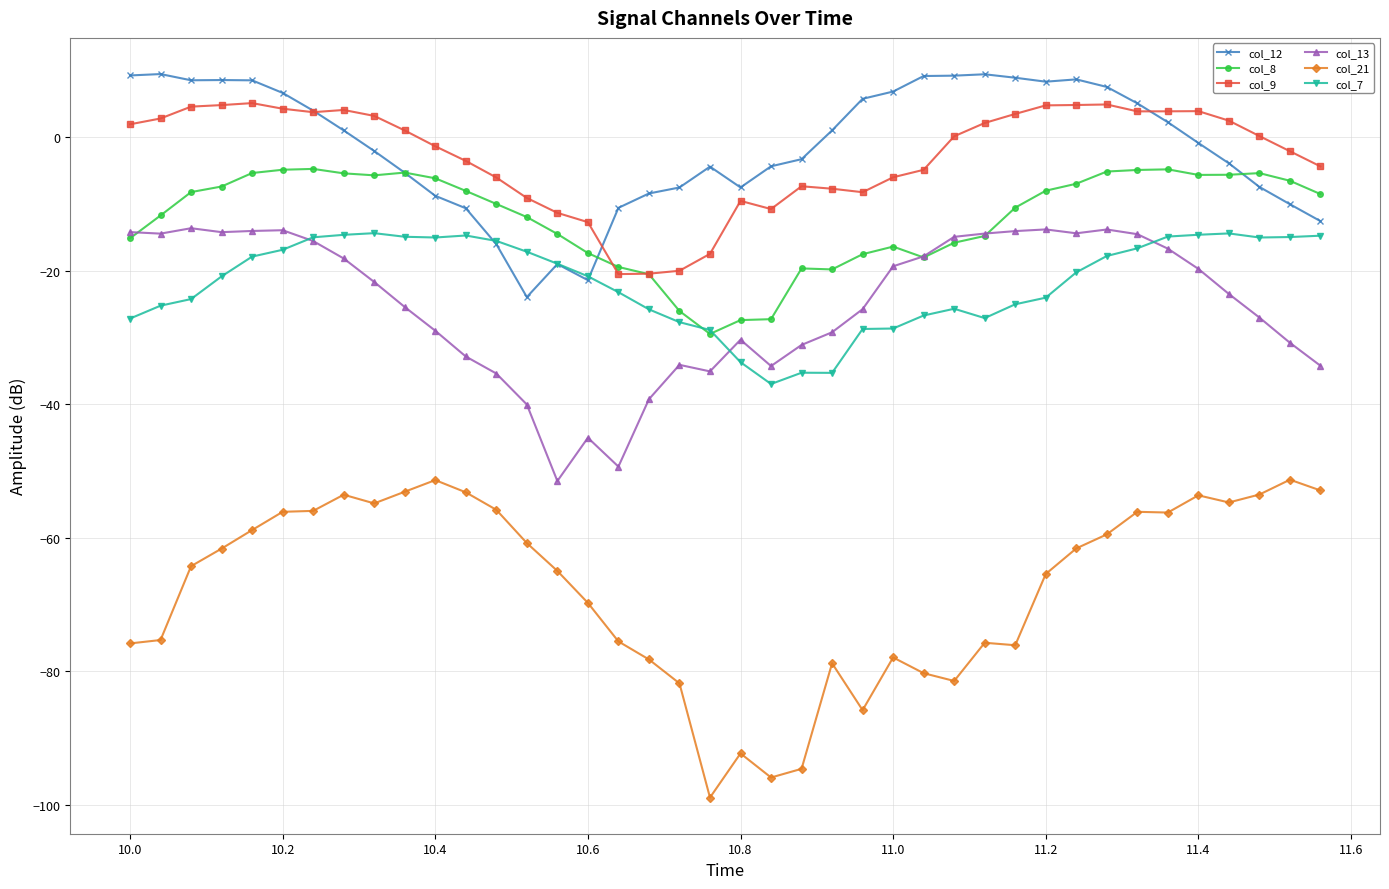

Which series has the largest range (max minus min)?

col_21